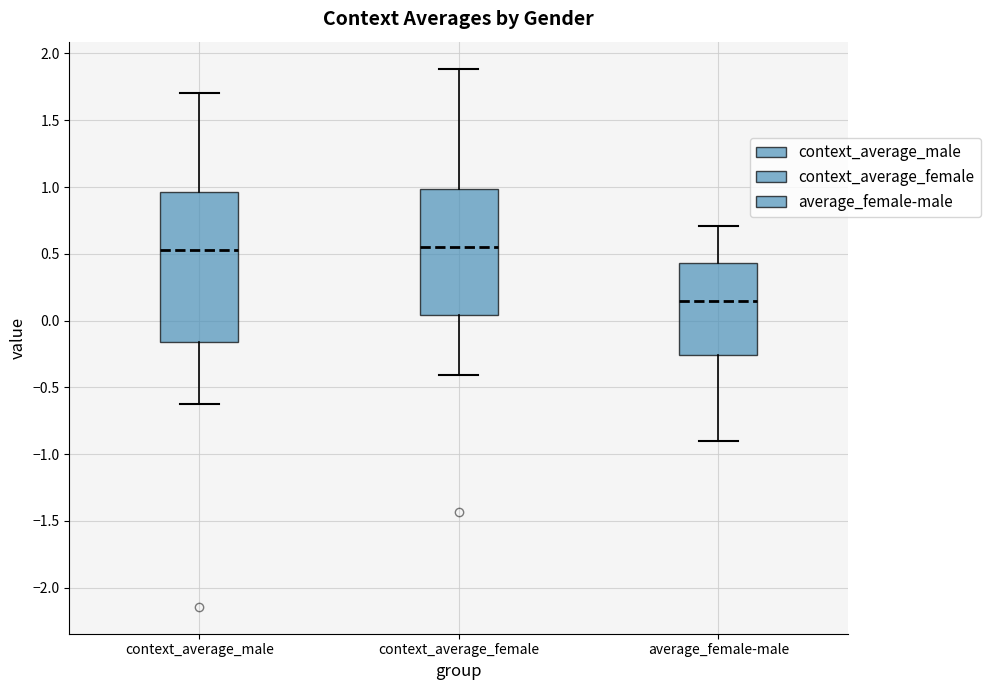

Where is the upper edge of the box for average_female-male on the y-axis? The values are not printed on the chart, so give them approximately, as read against the axis.

0.45